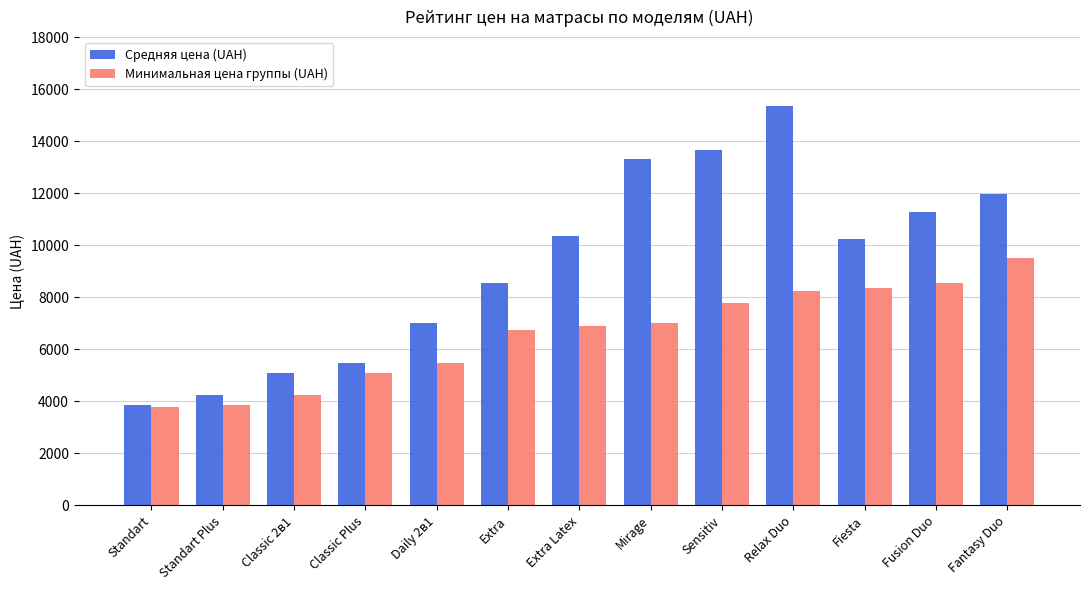

What is the difference between the Средняя цена (UAH) values at Fusion Duo and Relax Duo?

4098